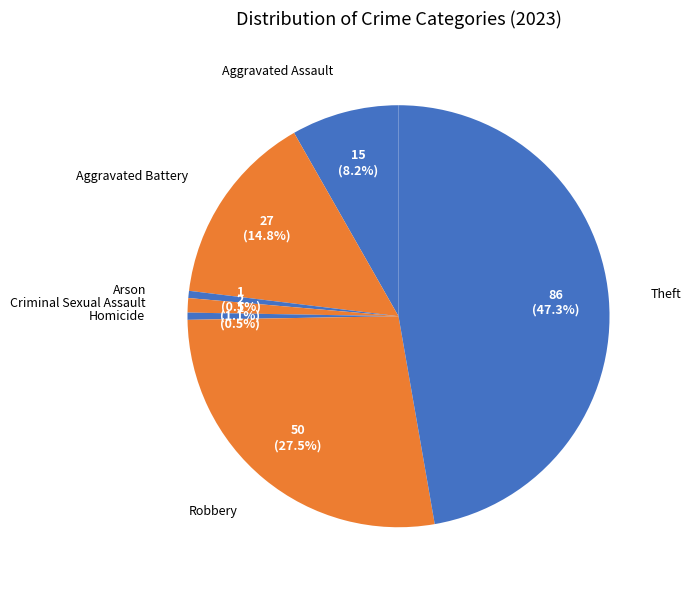

What is the largest slice in the pie chart?

Theft